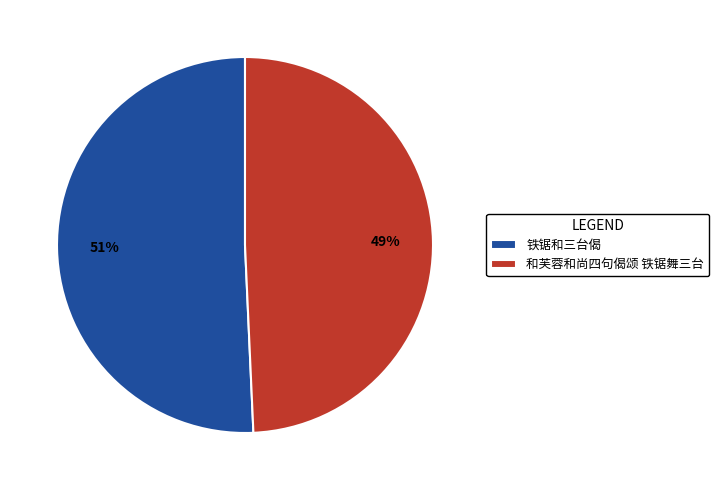

How many slices are in this pie chart?

2